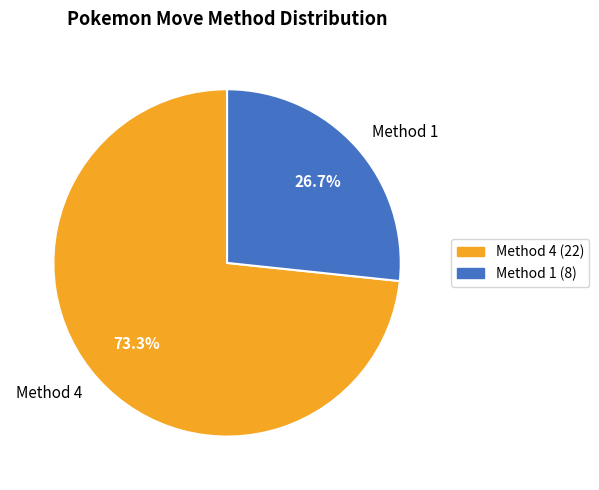

Count the number of slices in the pie.

2